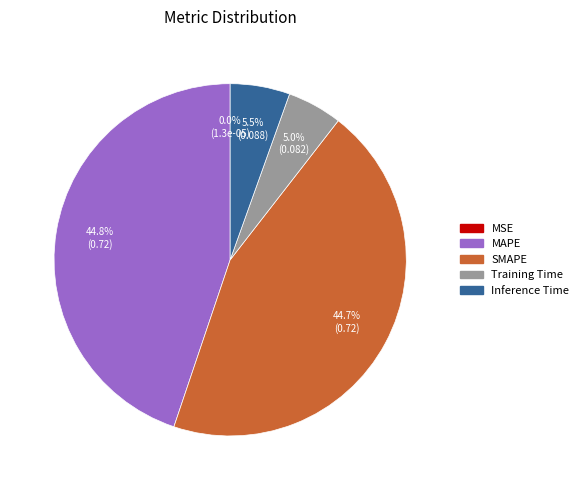

How much of the chart is everything except MAPE?

55.2%